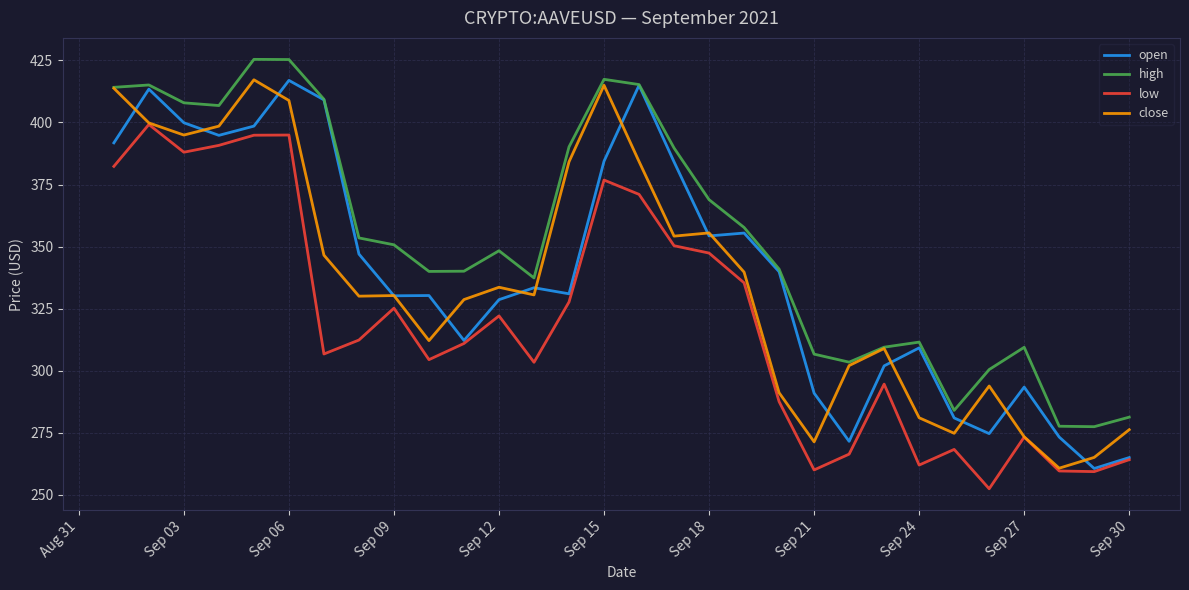

How many lines are shown in the chart?

4